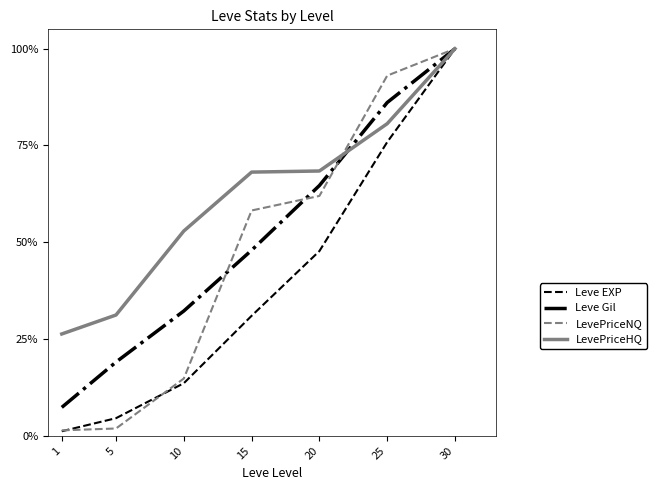

How many series are shown in this chart?

4